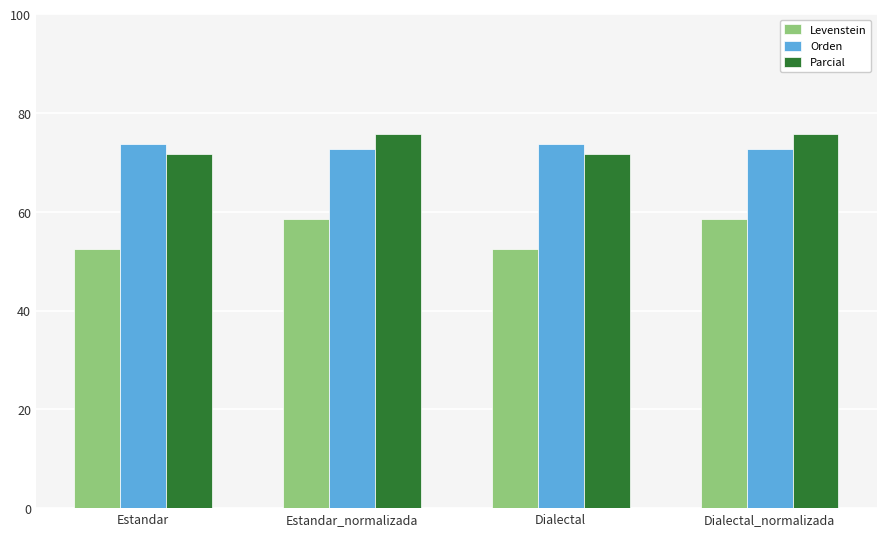

Is it true that Levenstein equals 52.5 at Estandar?

True